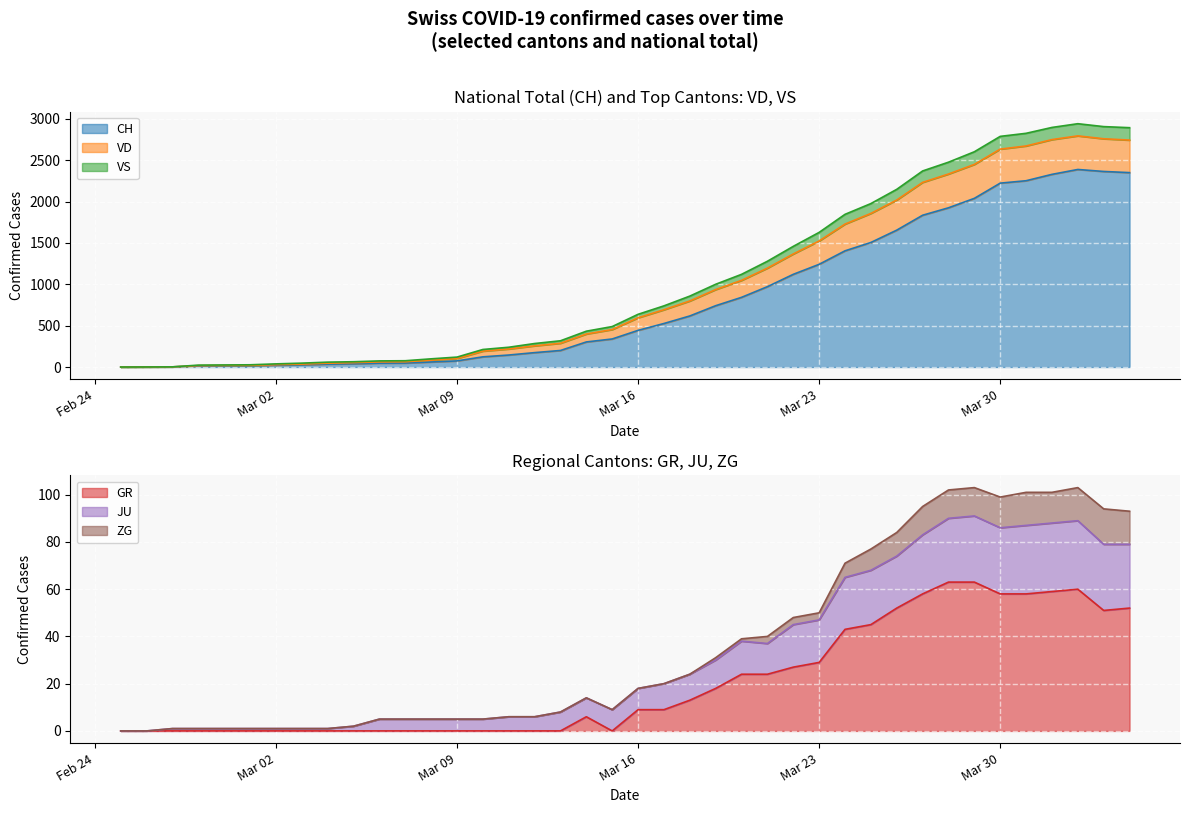

What is the label of the 4th point from the right?

2020-04-01